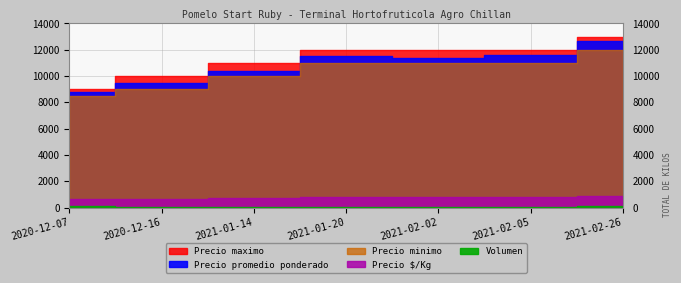

How many interior local valleys does the Volumen series have?

1